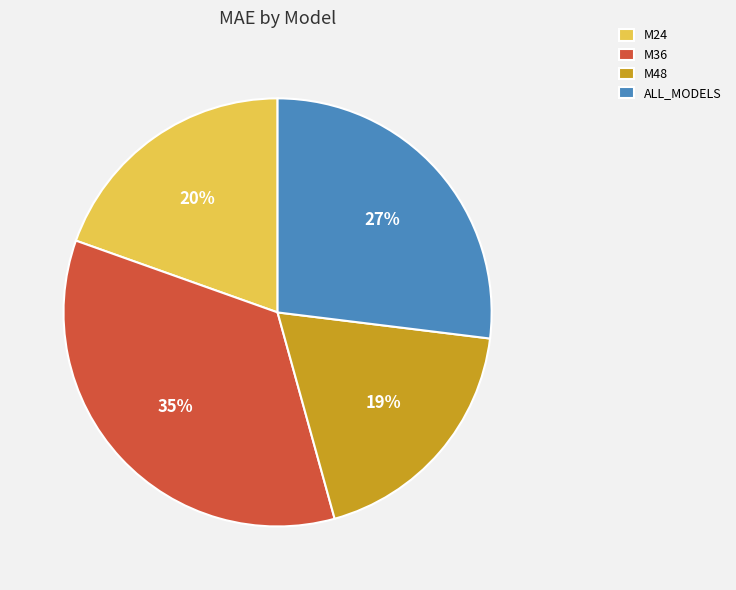

How many segments does this pie chart have?

4